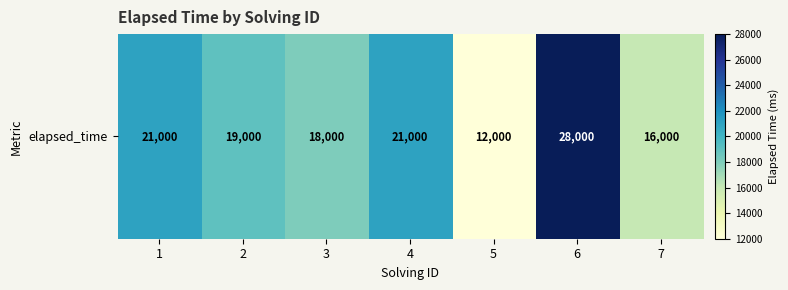

At which label does the data first exceed 19000?

1